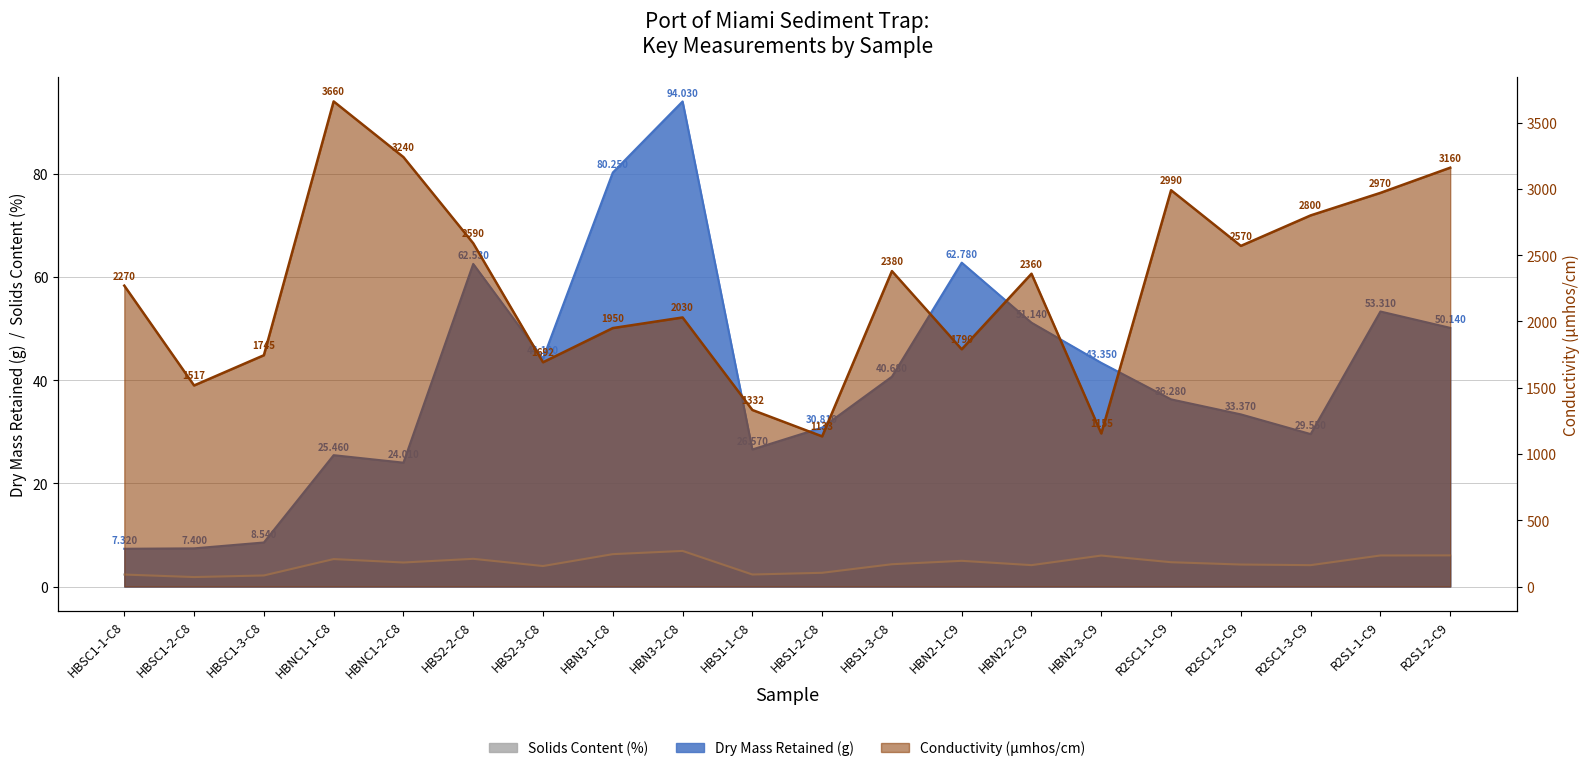

How many data points does each series have?

20